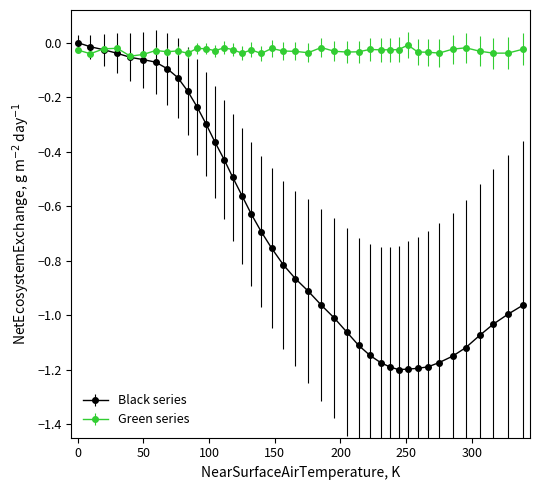

How many lines are shown in the chart?

2